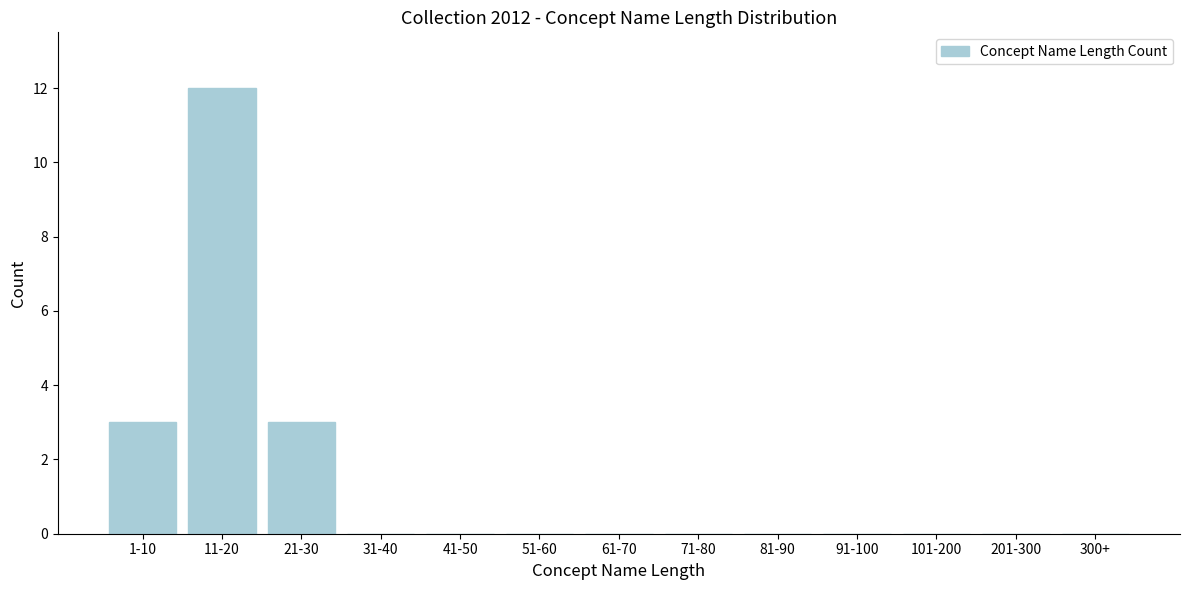

Reading right to left, what are all the values shown in this chart?

300+=0	201-300=0	101-200=0	91-100=0	81-90=0	71-80=0	61-70=0	51-60=0	41-50=0	31-40=0	21-30=3	11-20=12	1-10=3